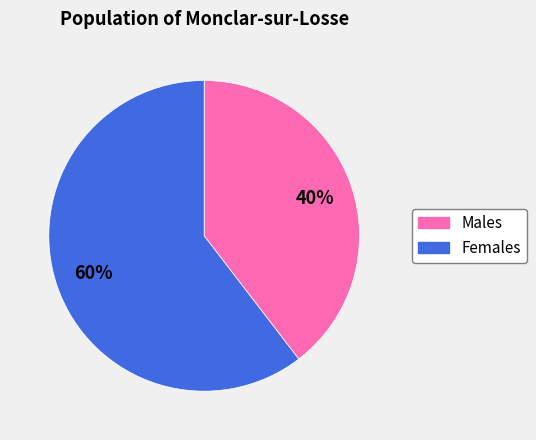

To the nearest percent, what is the average slice percentage?

50%